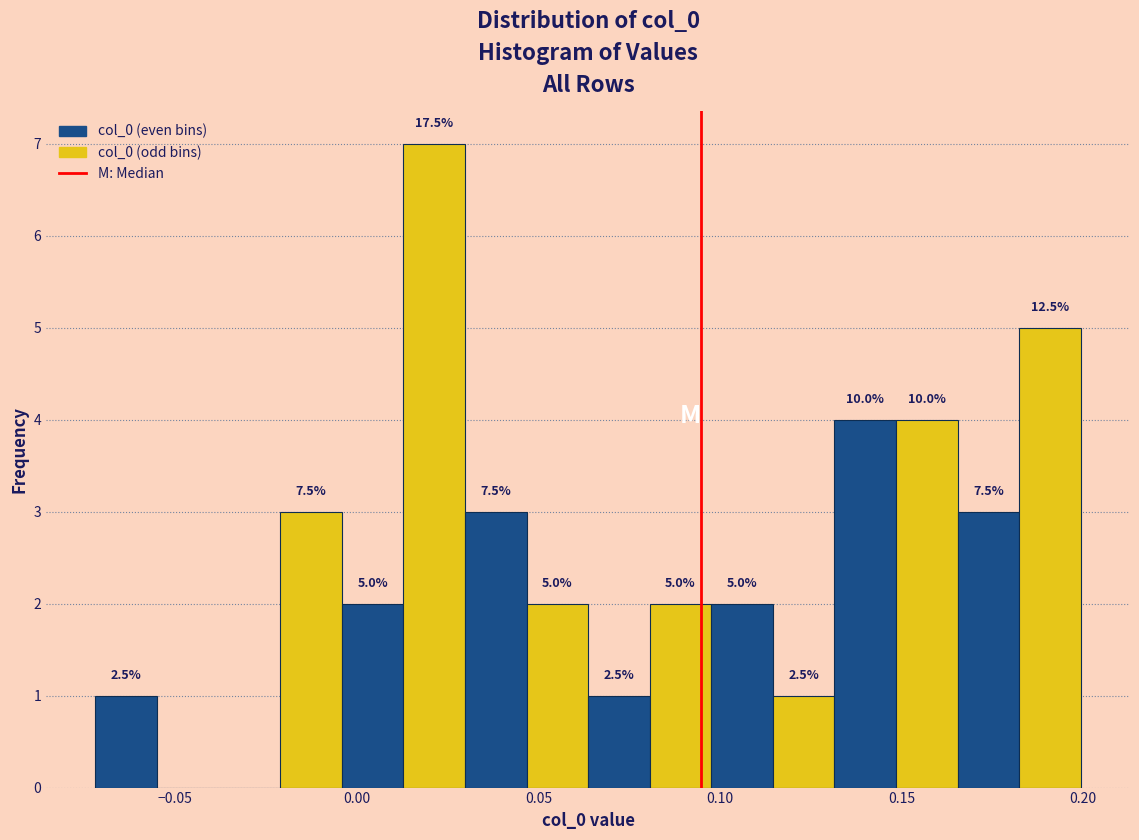

Read against the x-axis, roughly where is the centre of the tallest bar?

0.020